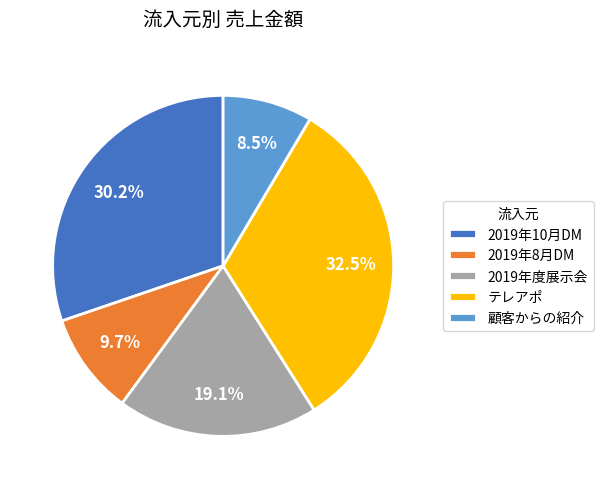

What is the largest slice in the pie chart?

テレアポ